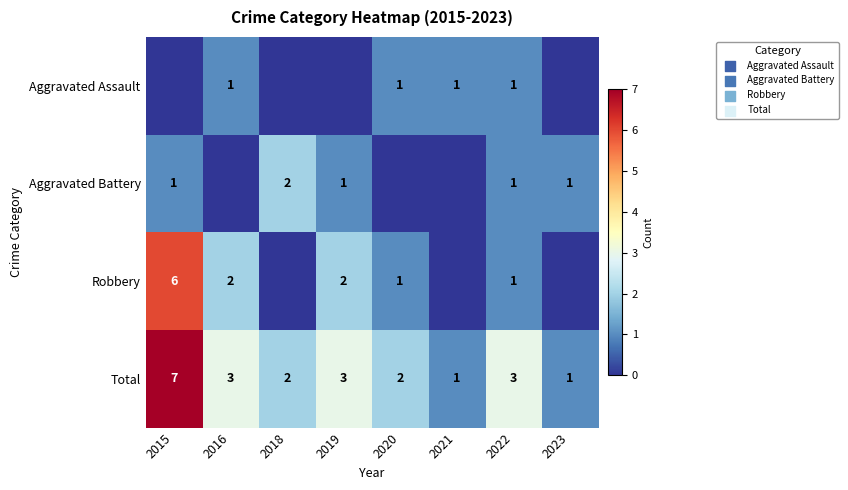

At which category does the chart reach its peak across all series?

2015